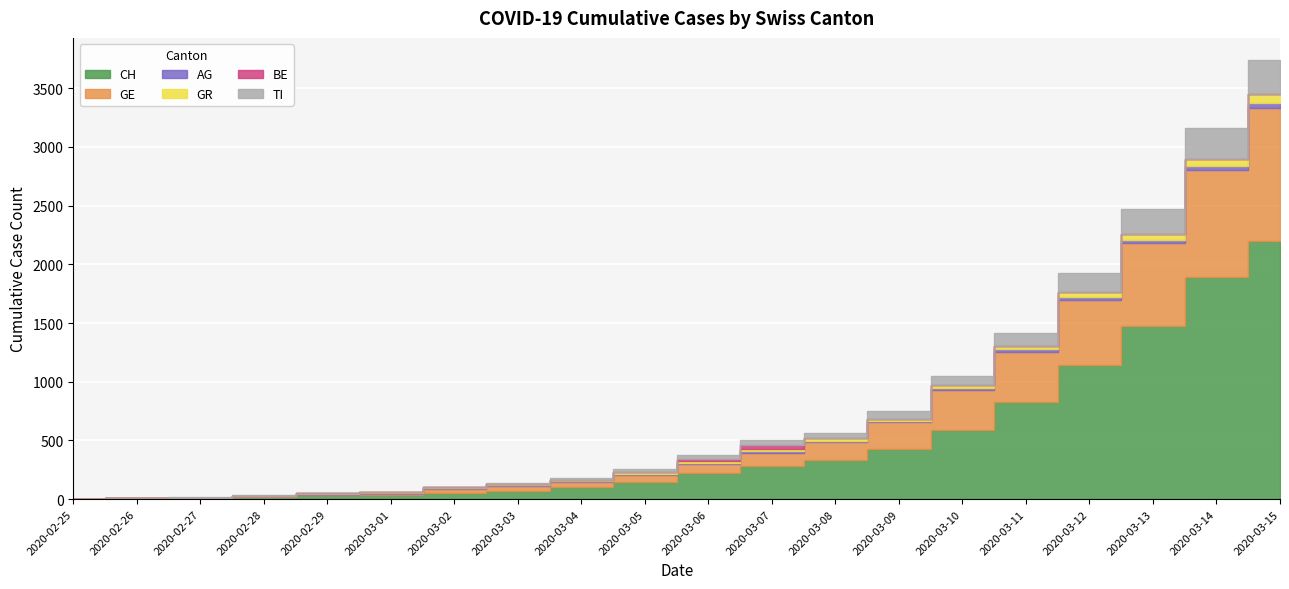

Is it true that TI equals 4 at 2020-03-03?

False